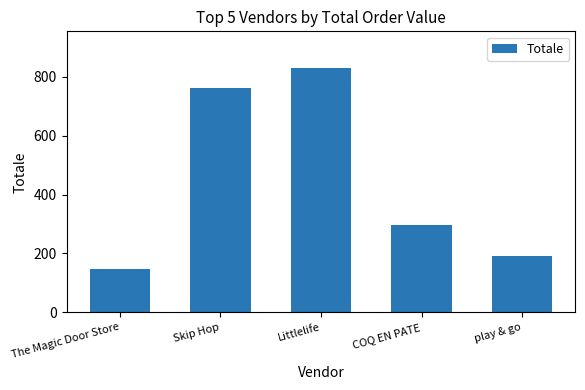

At which label is the value closest to 489?

COQ EN PATE